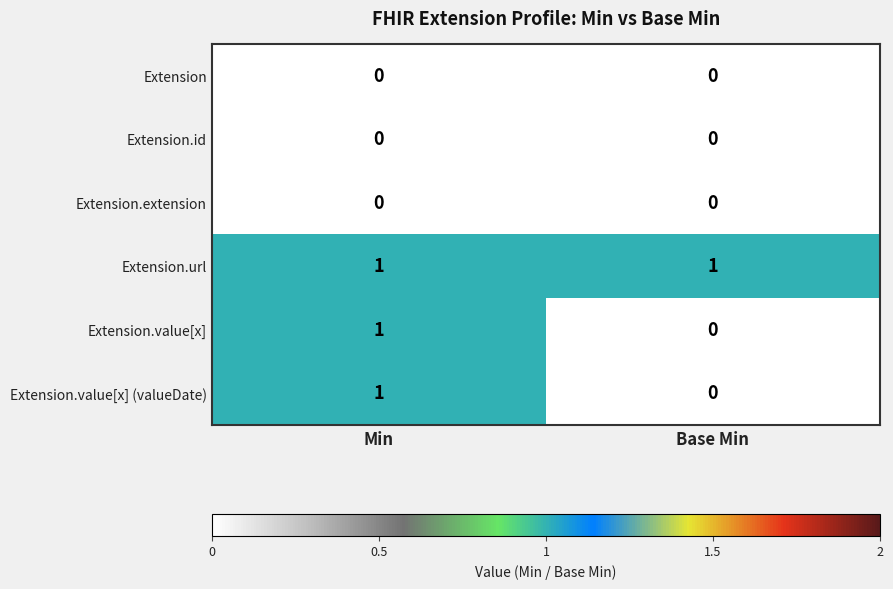

What is the spread (max minus min) of values at Base Min?

1